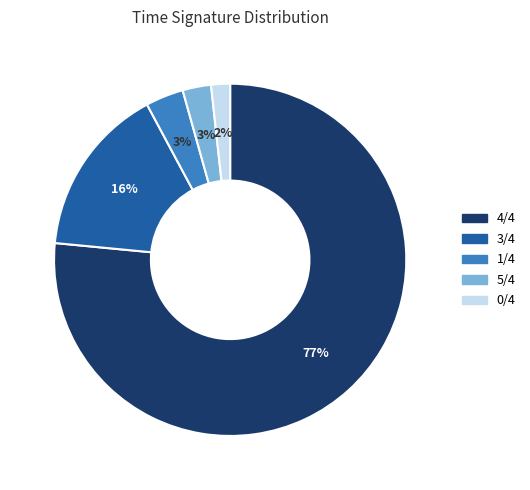

Is it true that 3 is 27% of the pie?

False